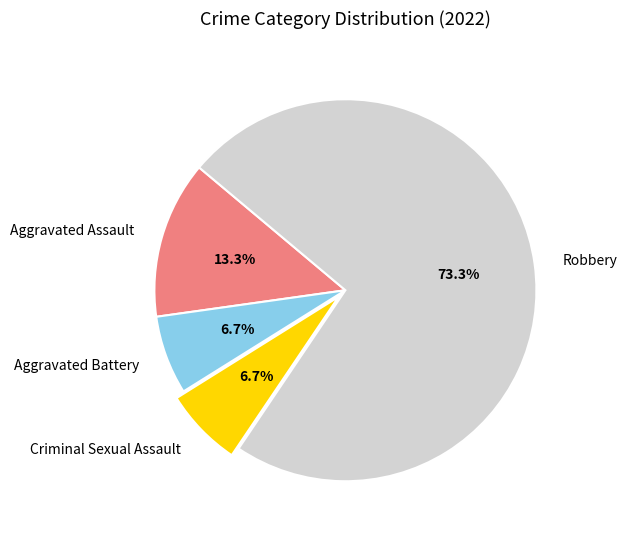

Which has a higher value, Criminal Sexual Assault or Robbery?

Robbery